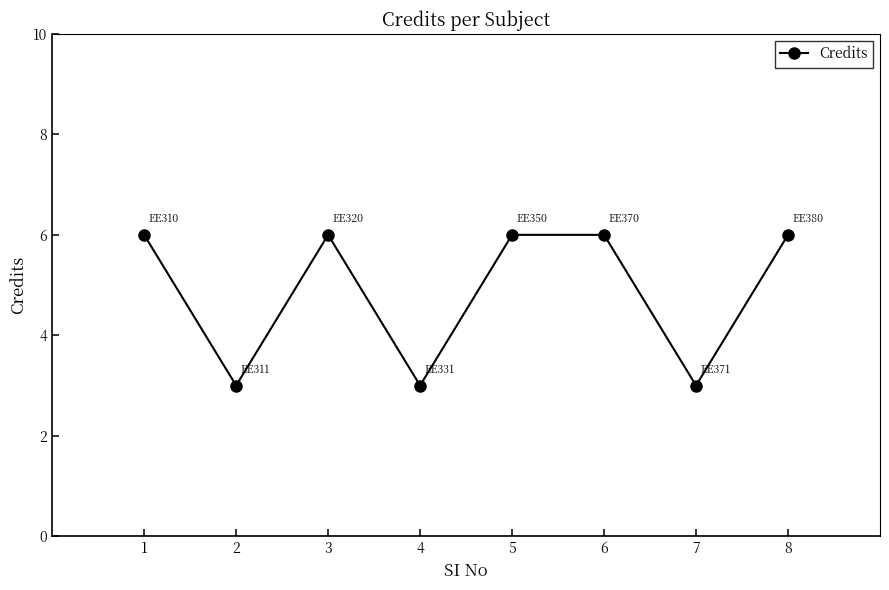

What is the difference between the second highest and minimum values?

3